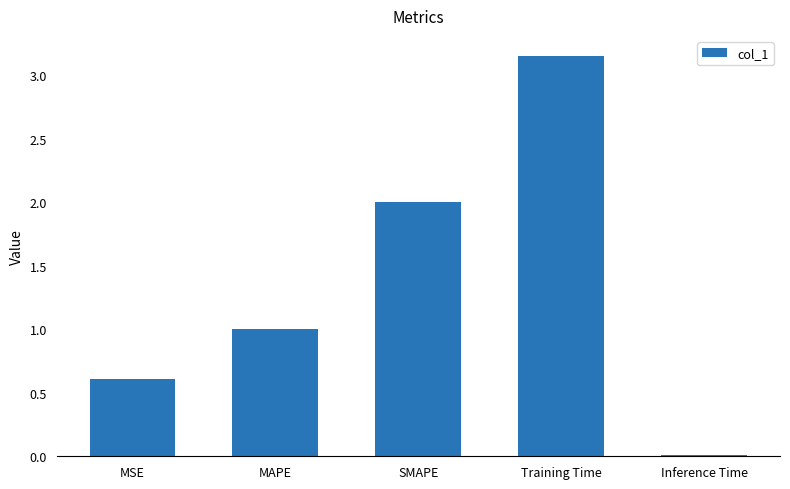

The value at SMAPE is 0.6. True or false?

False